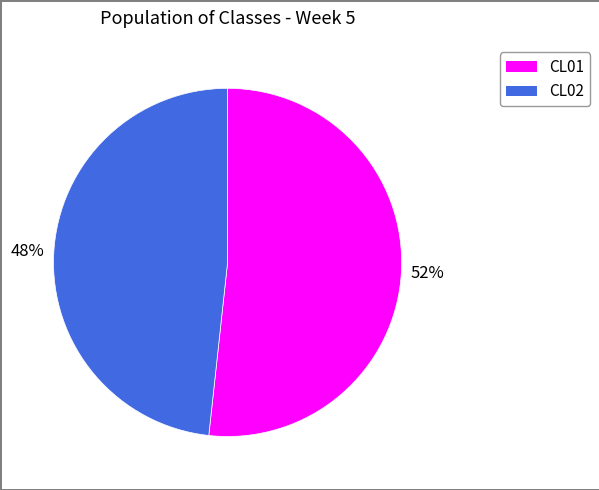

What is the ratio of the value at CL01 to the value at CL02?

1.1